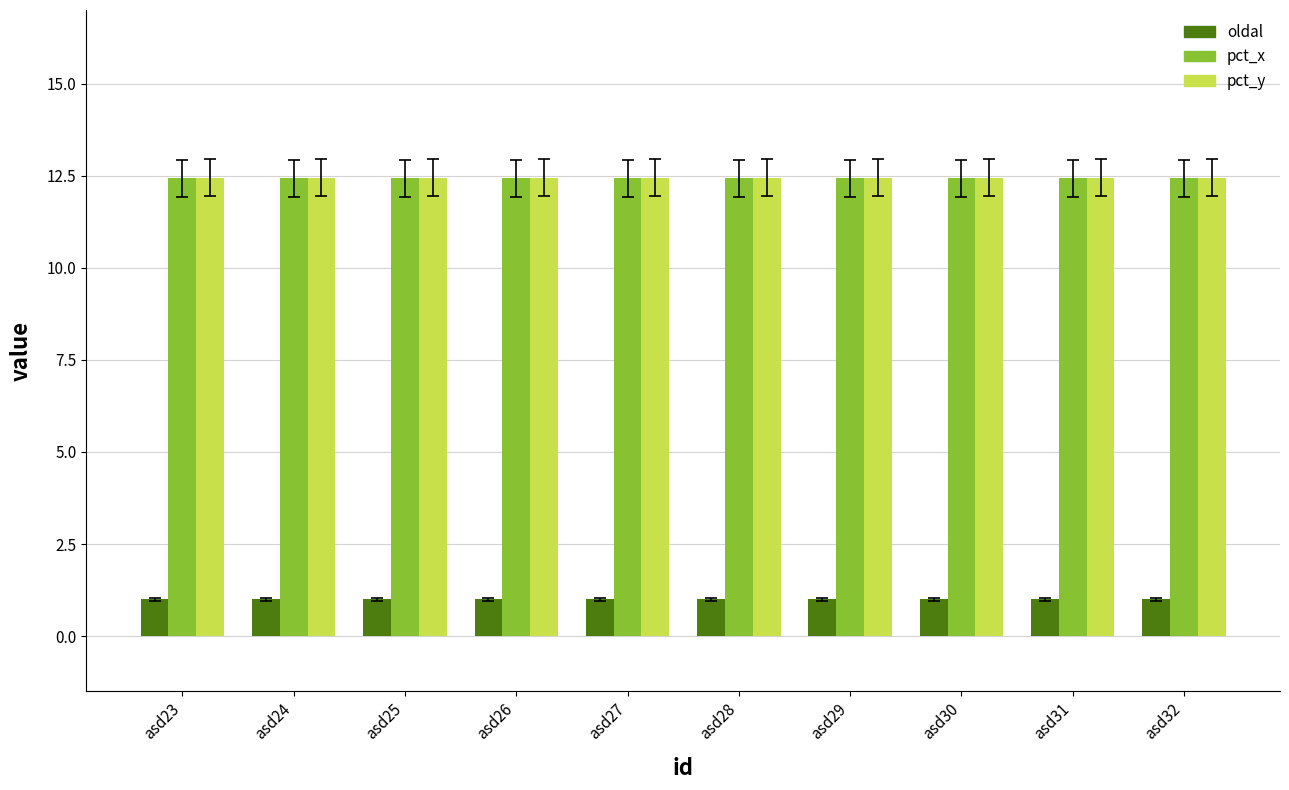

What is the total value across all series at asd30?

25.9